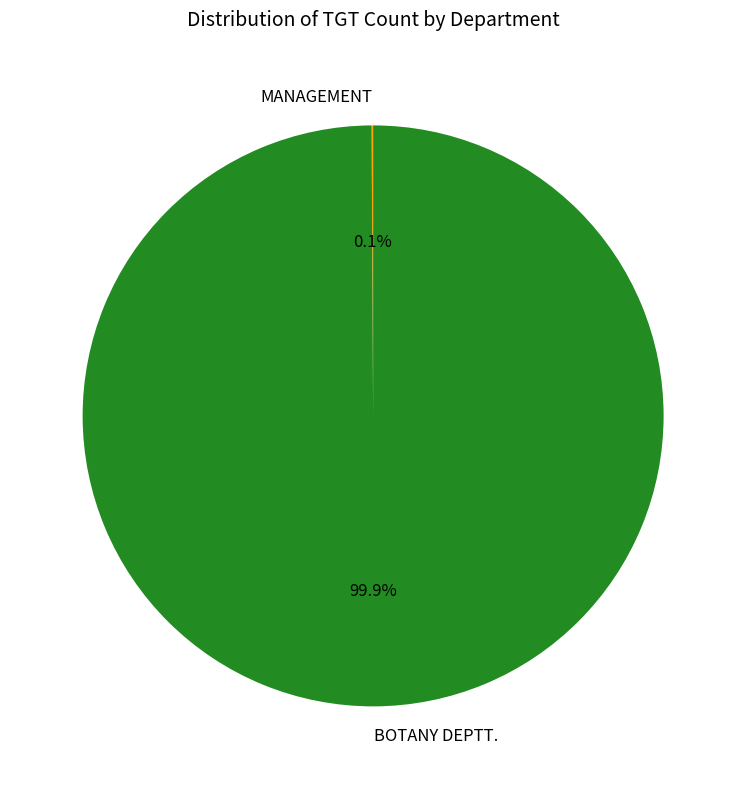

What is the largest slice in the pie chart?

BOTANY DEPTT.